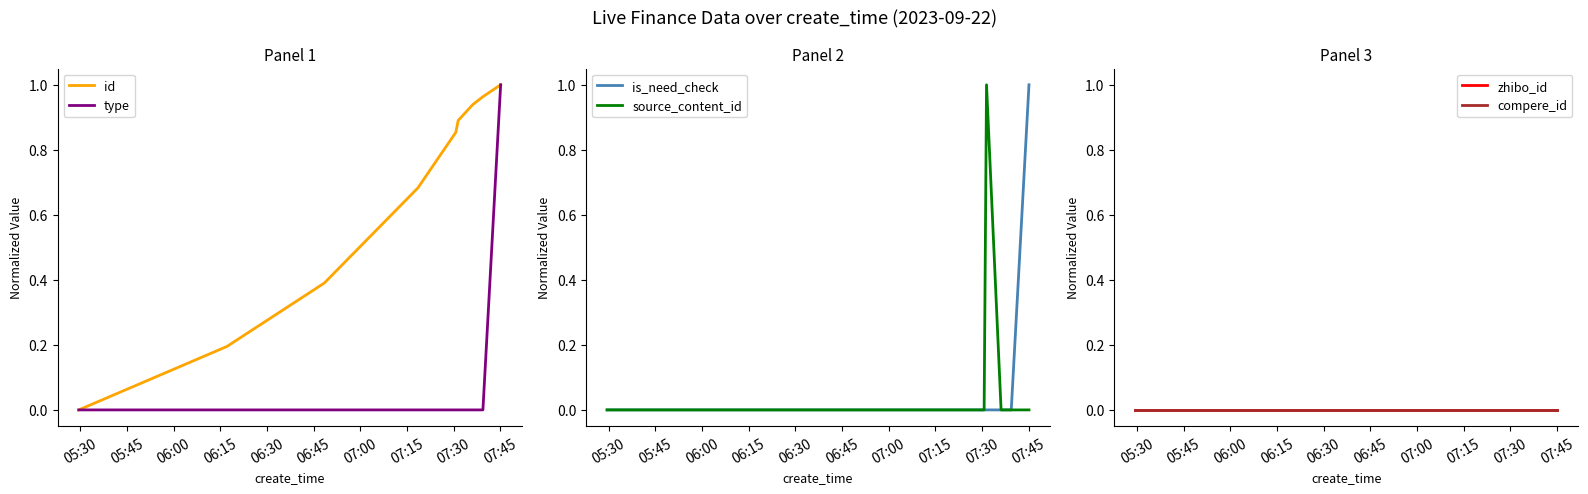

What are all the series names shown in the legend?

id, type, is_need_check, source_content_id, zhibo_id, compere_id